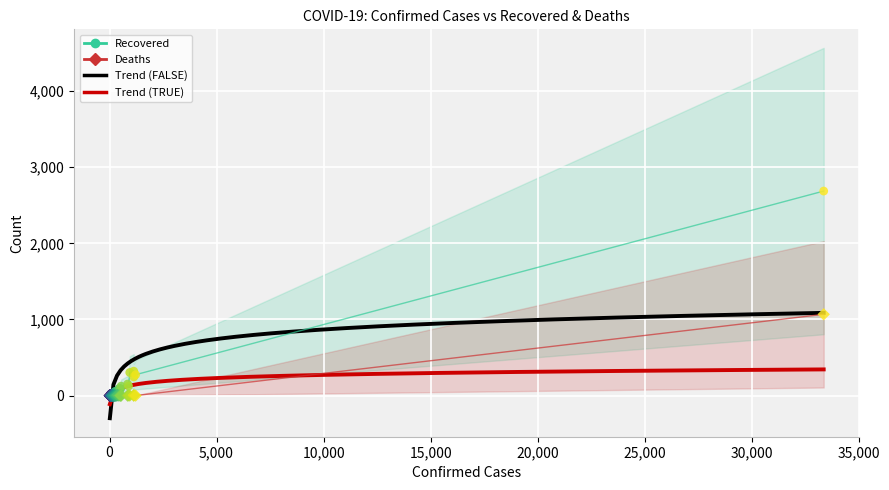

Is the value of Recovered at 30 greater than the value of Deaths at 34?

Yes